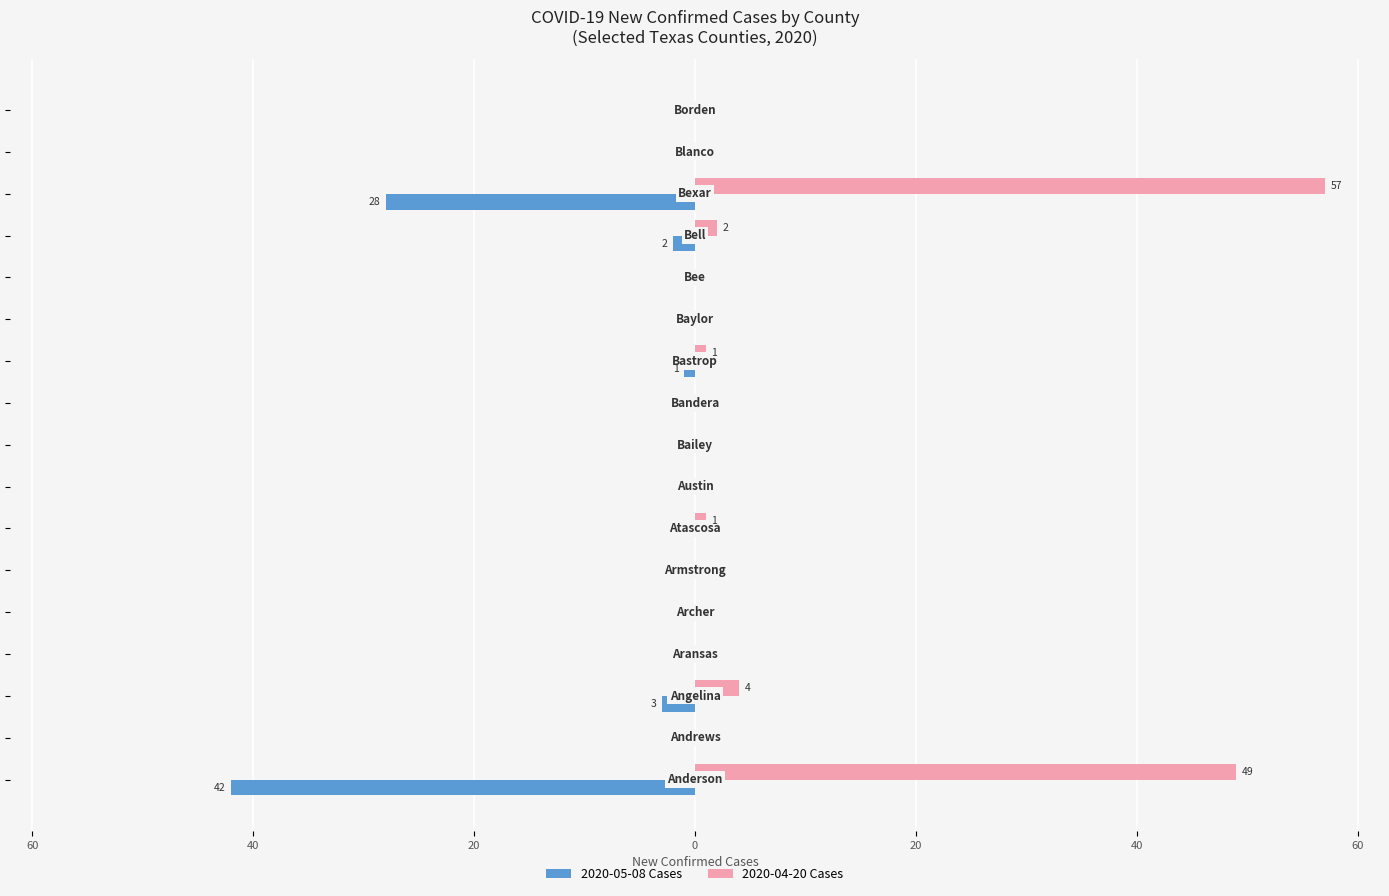

What are all the series names shown in the legend?

2020-05-08 Cases, 2020-04-20 Cases